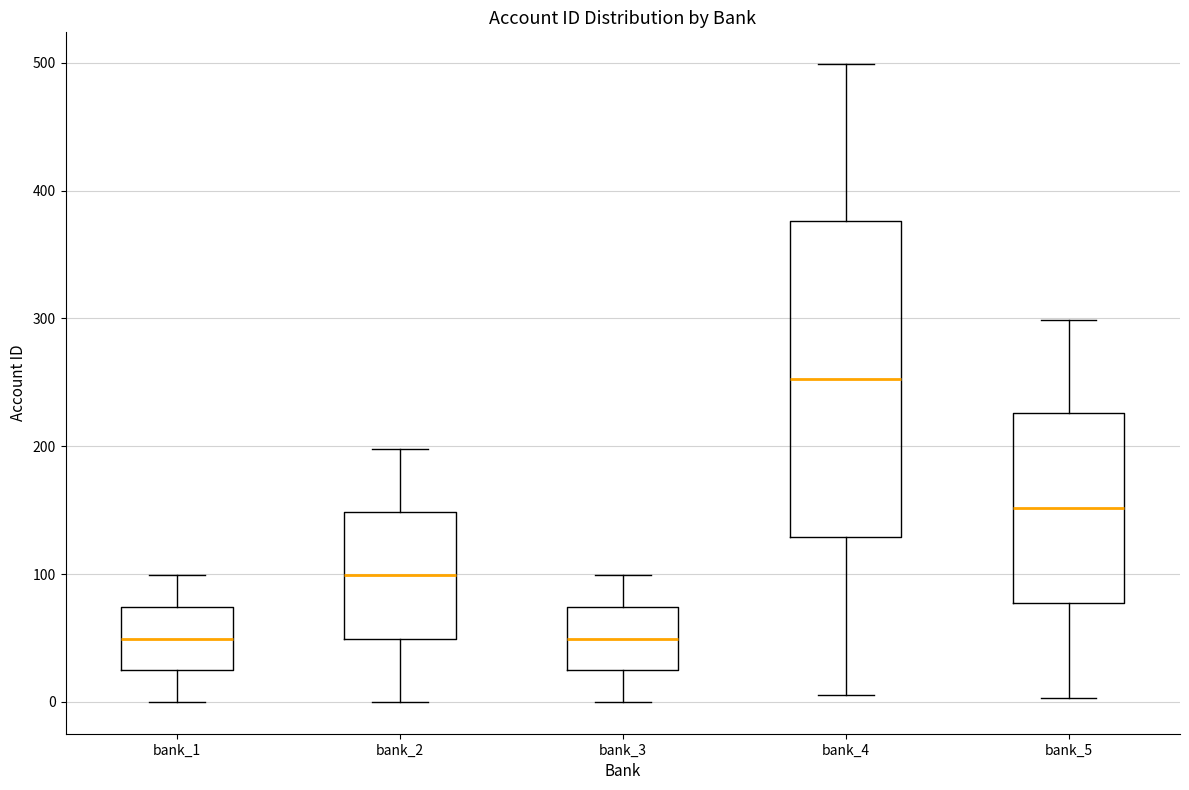

Where does the lower whisker of the box for bank_5 end on the y-axis? The values are not printed on the chart, so give them approximately, as read against the axis.

0